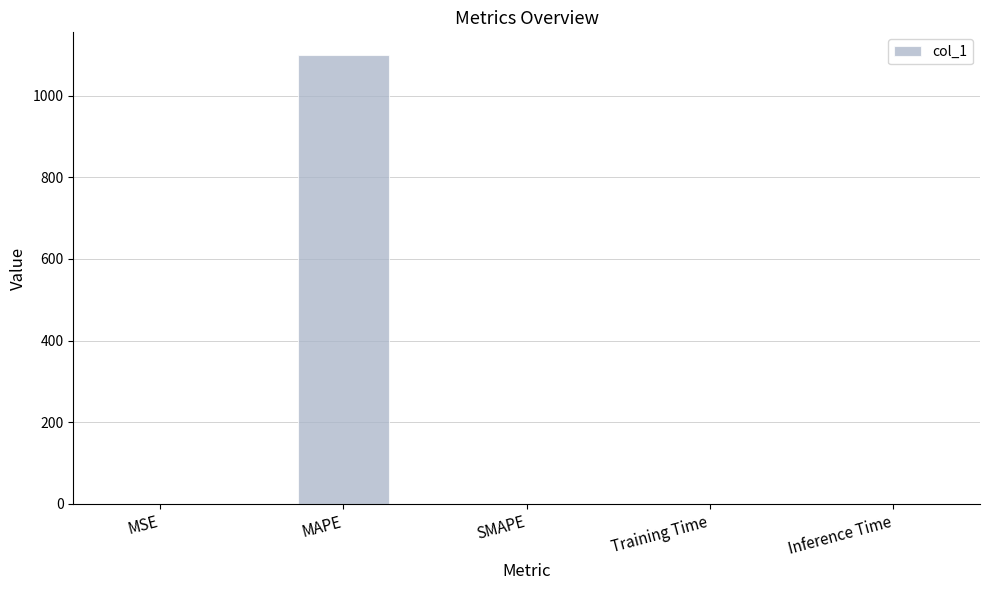

The value at Training Time is 0.0. True or false?

True